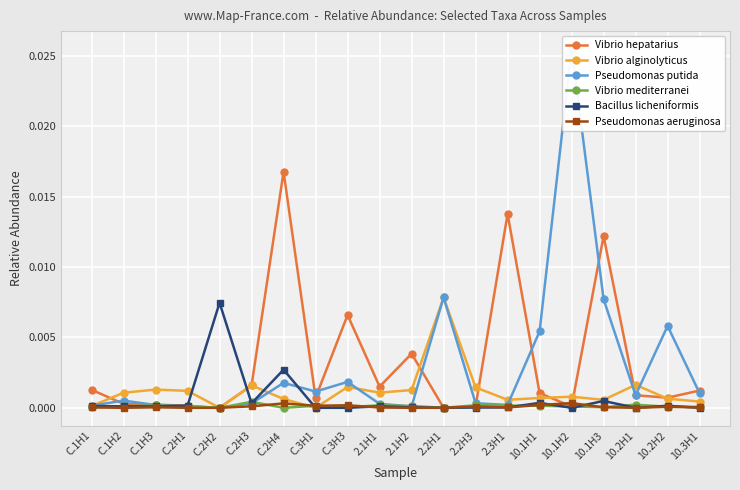

How many data points does each series have?

20